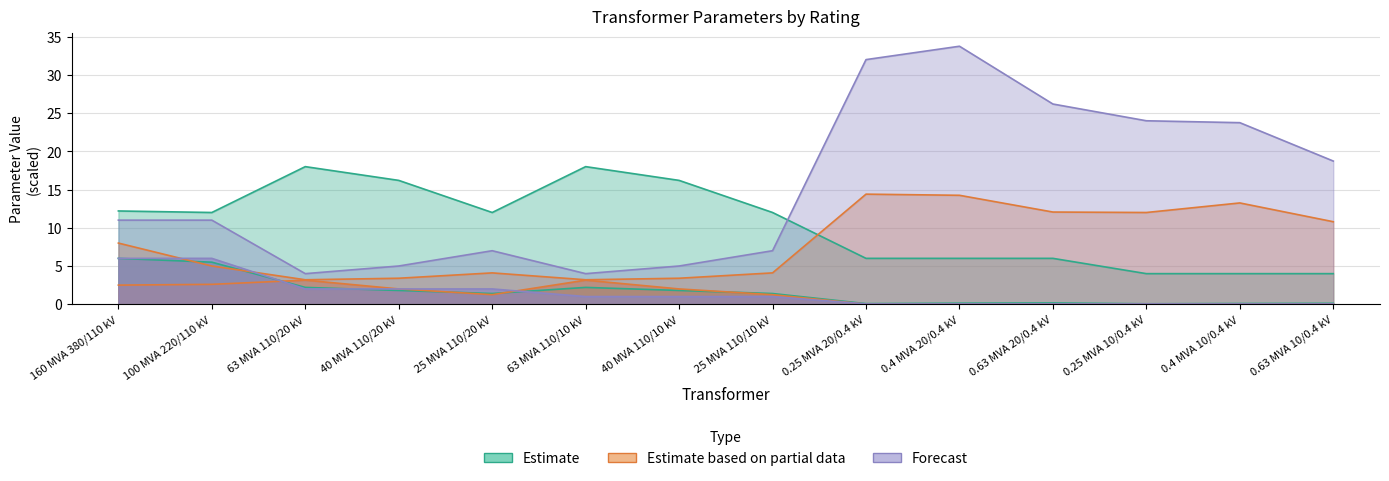

What is the label of the 10th point from the left?

0.4 MVA 20/0.4 kV